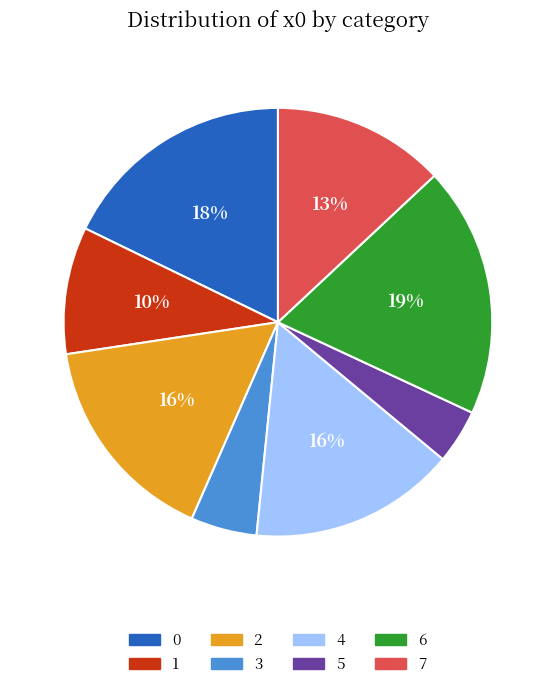

To the nearest percent, what is the average slice percentage?

12%